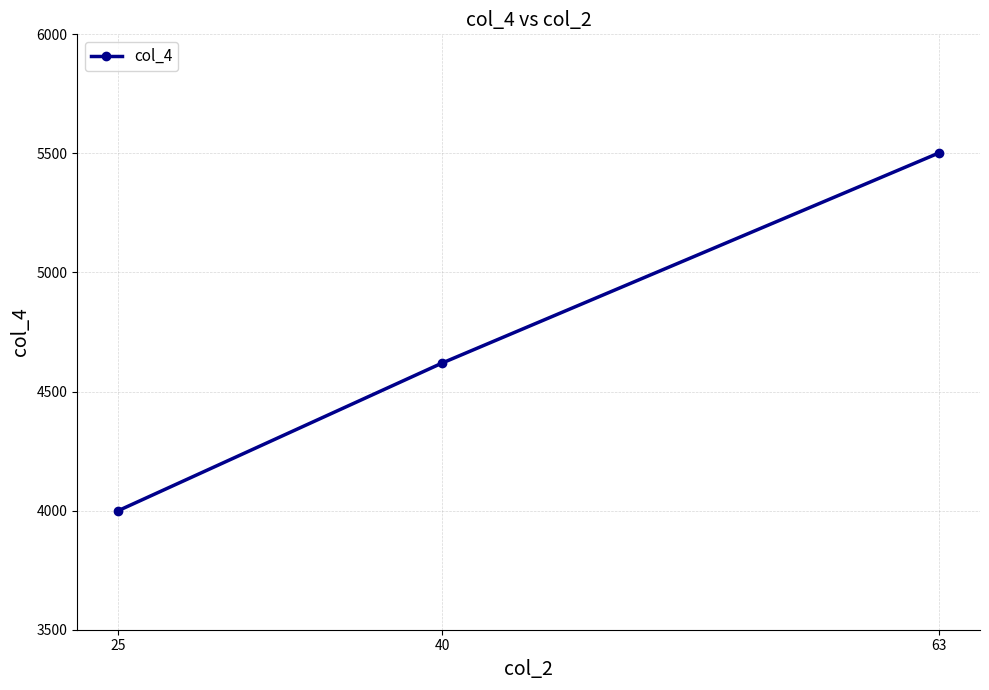

What is the ratio of the value at 63 to the value at 25?

1.4